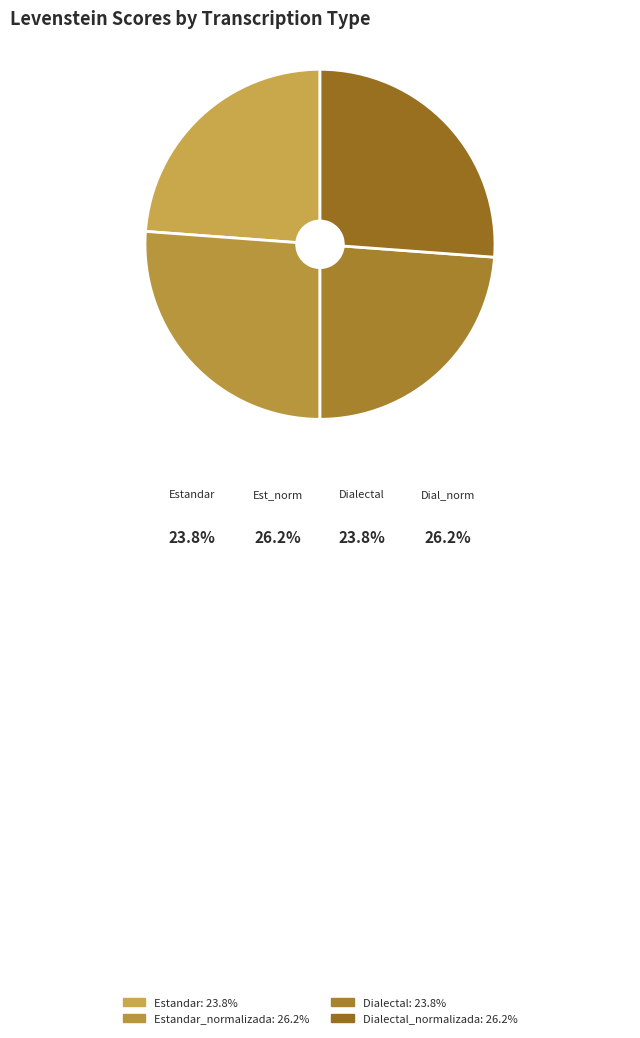

Count the number of slices in the pie.

4